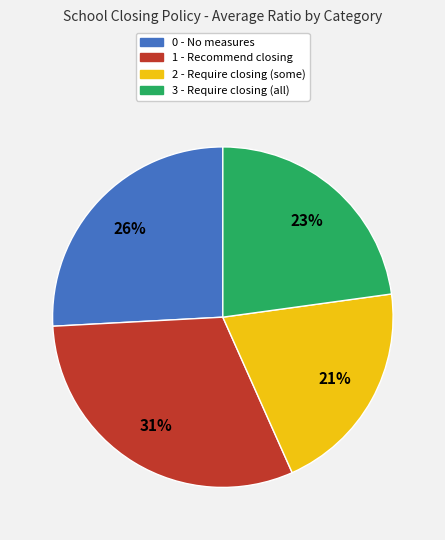

Is it true that 0 - No measures is 18% of the pie?

False